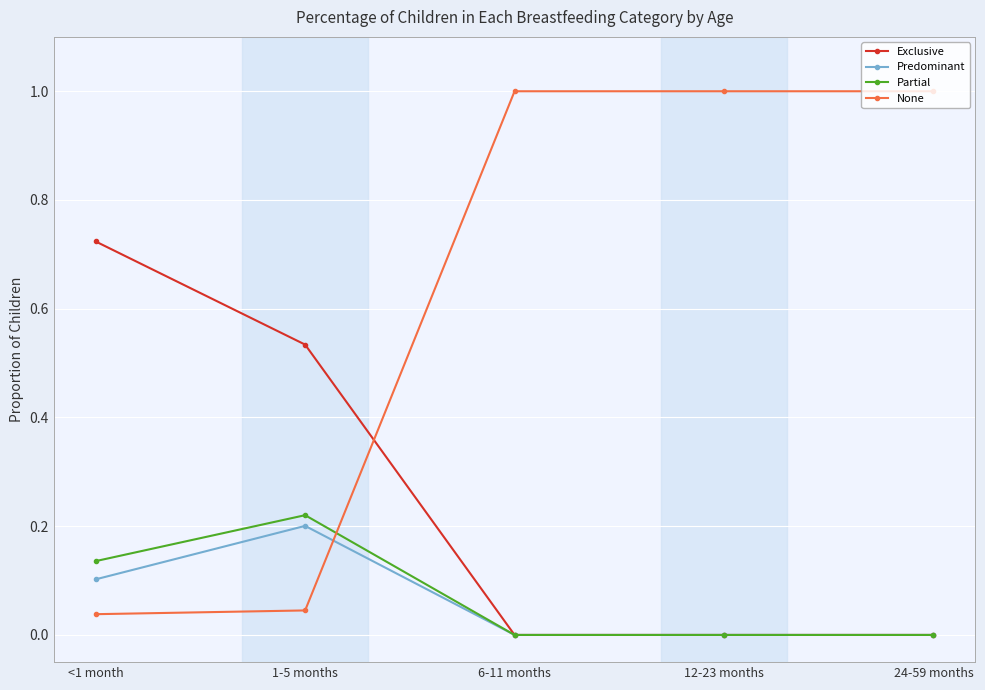

True or false: None and Partial cross at least once.

True